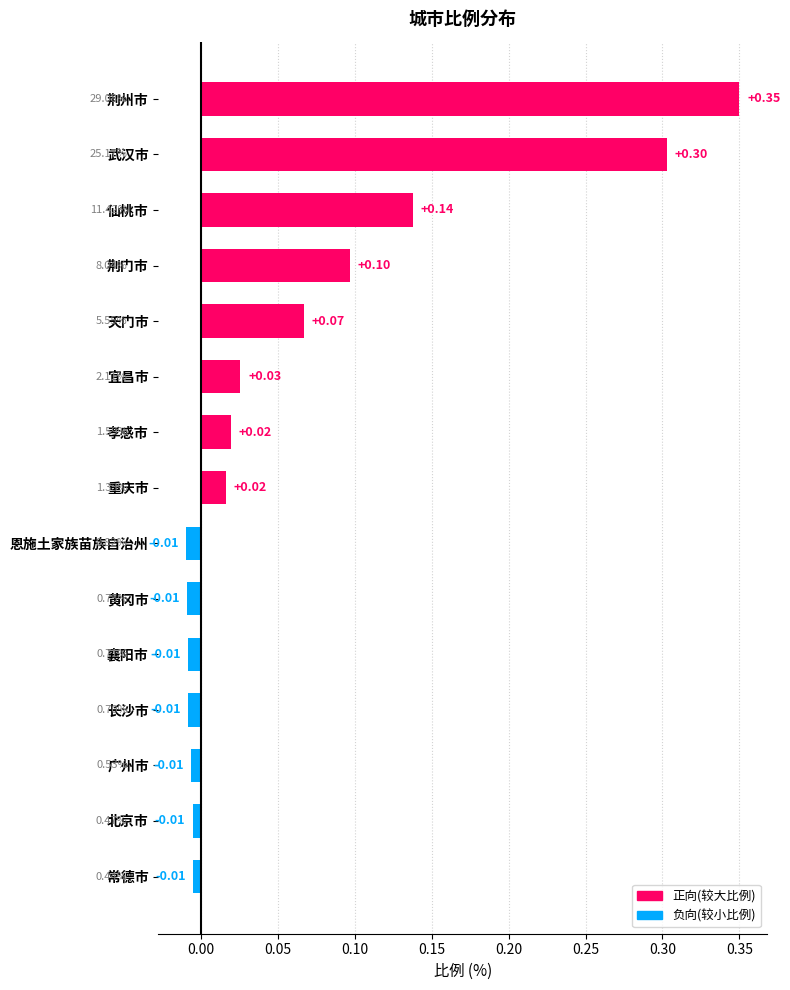

Which label corresponds to the largest value in the chart?

荆州市